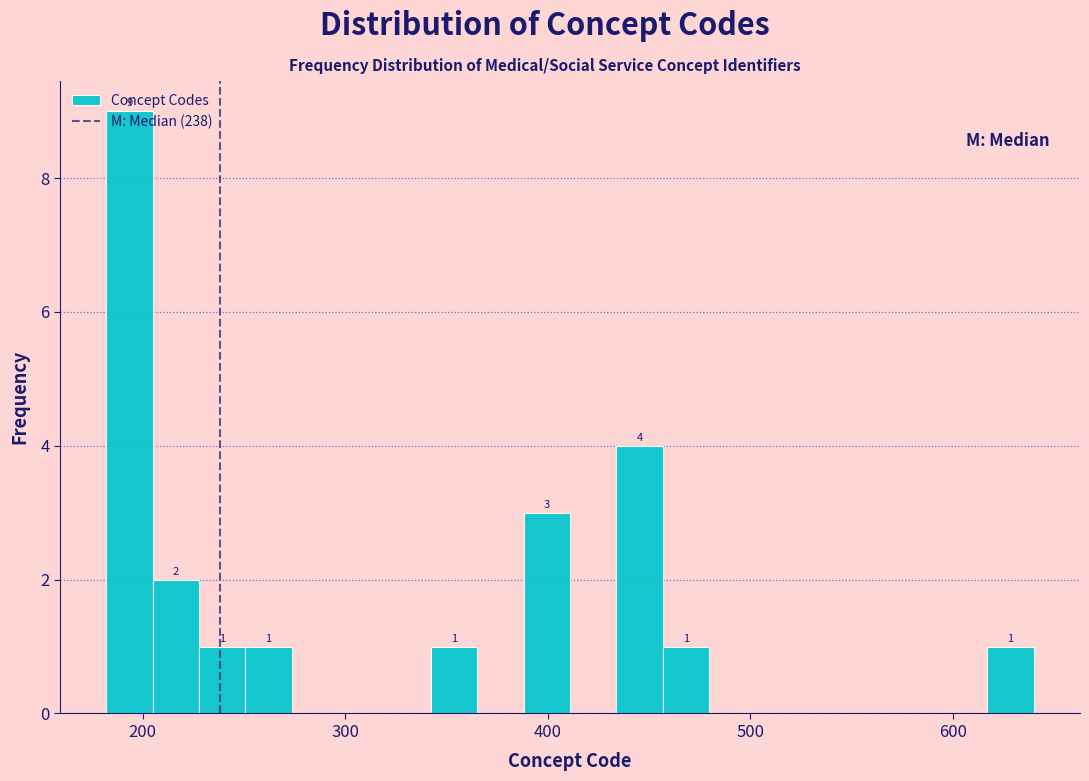

Around what value on the x-axis is the tallest bar? Give the approximate position of its centre, as read against the axis.

190